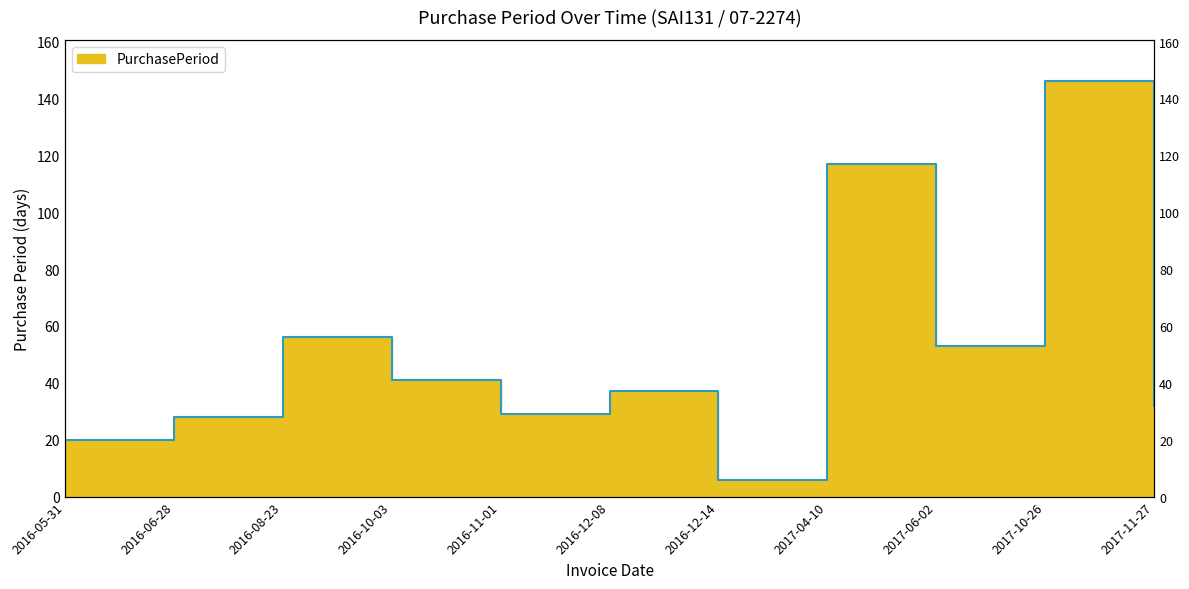

What is the value of the 8th point from the left?

117